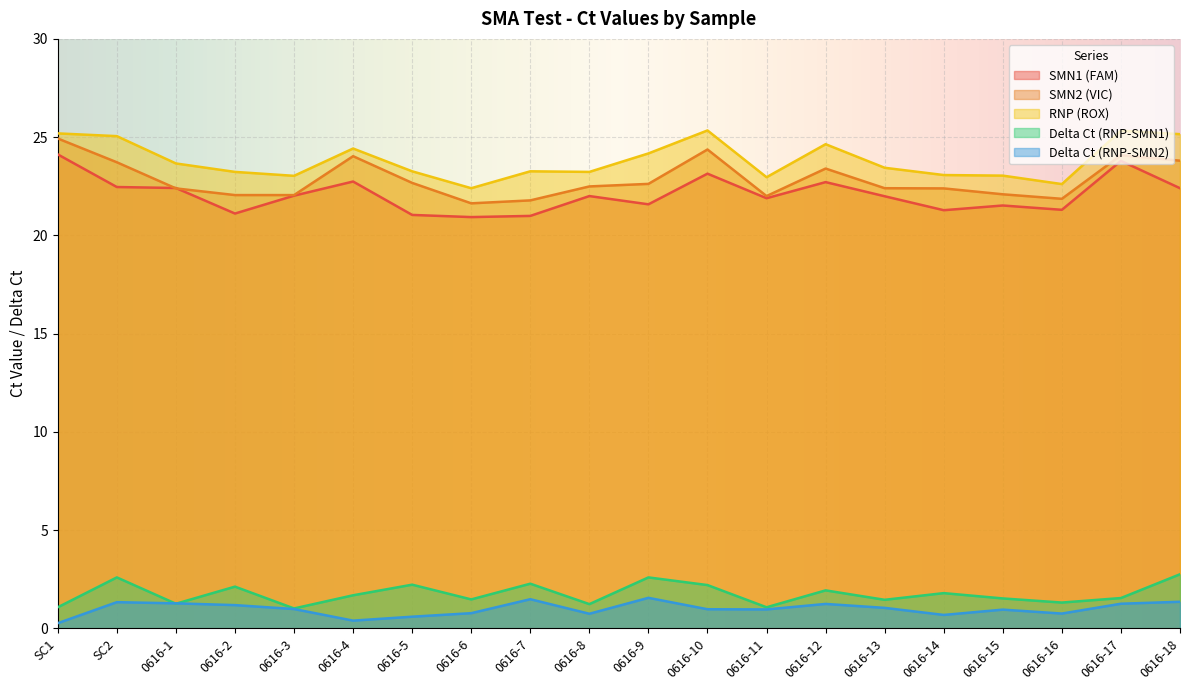

Which series ends up on top after the final intersection of Delta Ct (RNP-SMN1) and Delta Ct (RNP-SMN2)?

Delta Ct (RNP-SMN1)